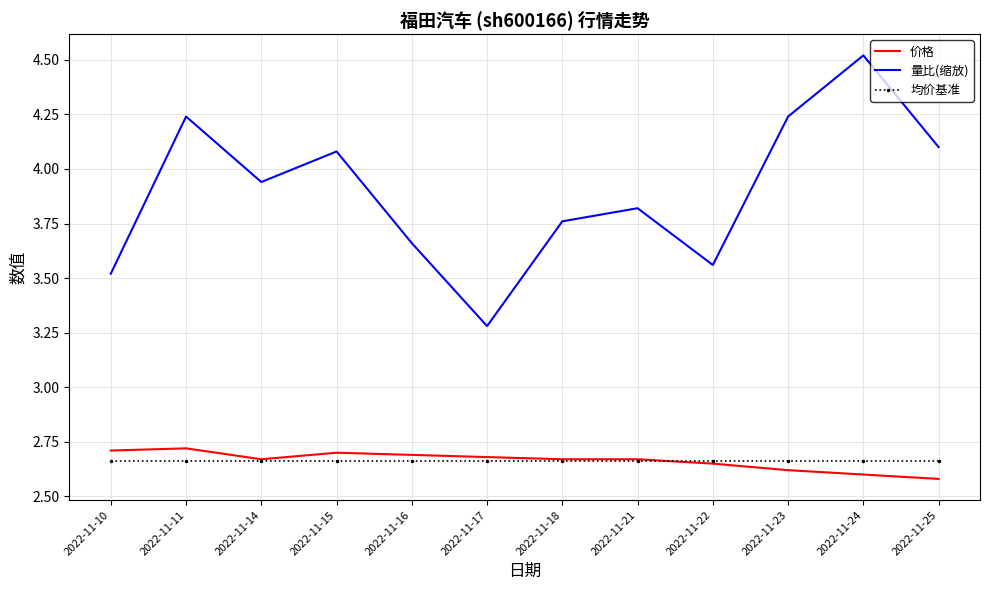

What are all the series names shown in the legend?

价格, 量比(缩放), 均价基准